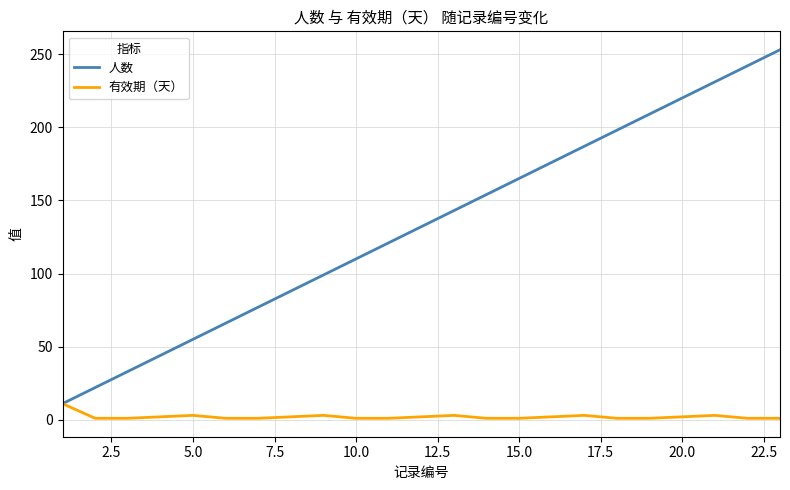

What is the greatest value displayed?

253